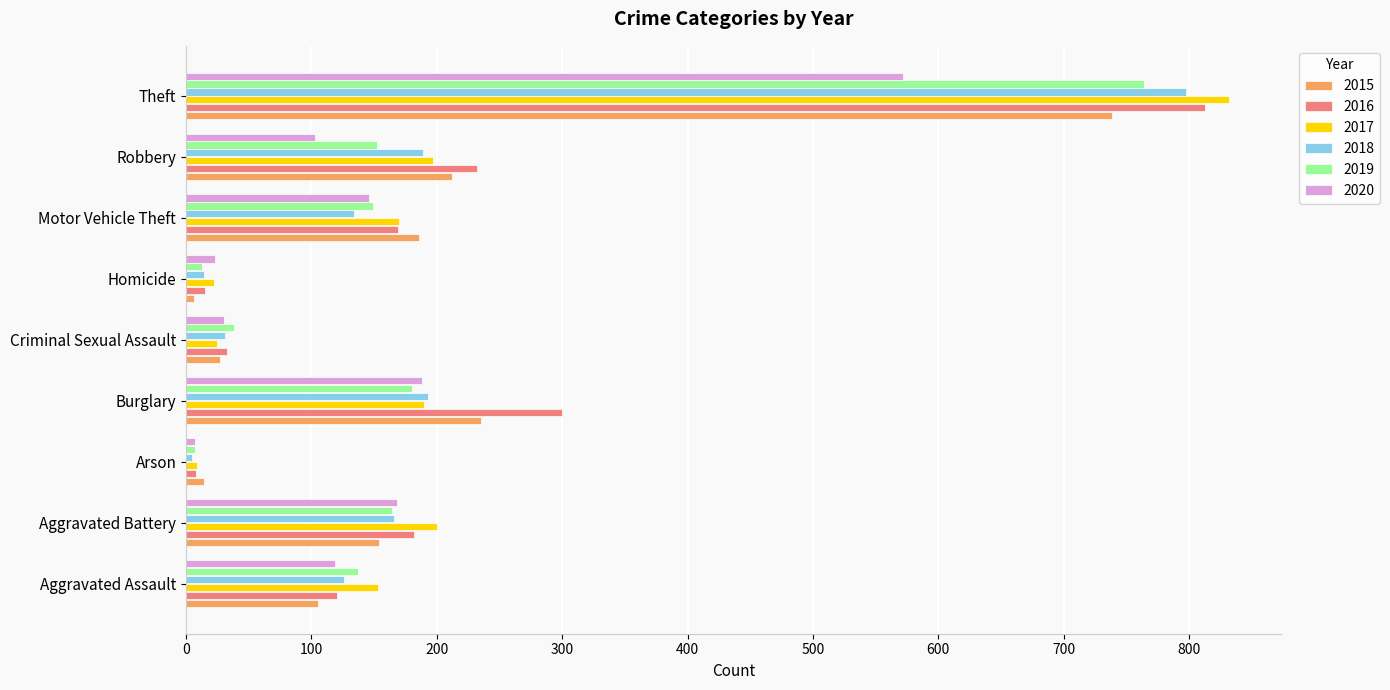

Which category has the lowest value in the 2017 series?

Arson